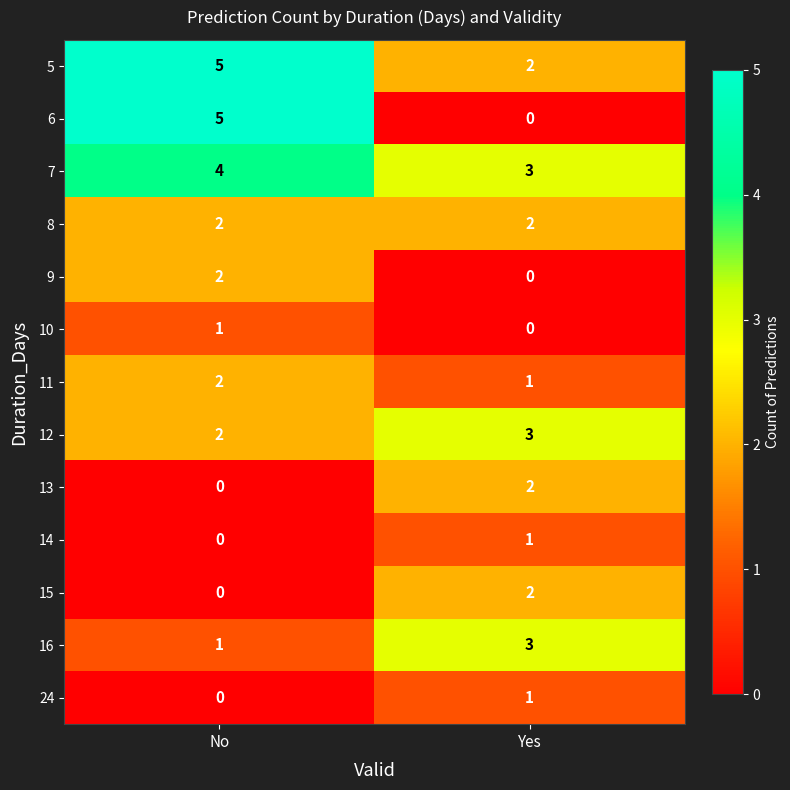

What is the greatest value displayed?

5